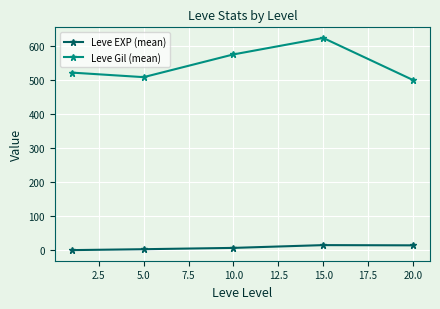

Which series has the widest spread of values?

Leve Gil (mean)